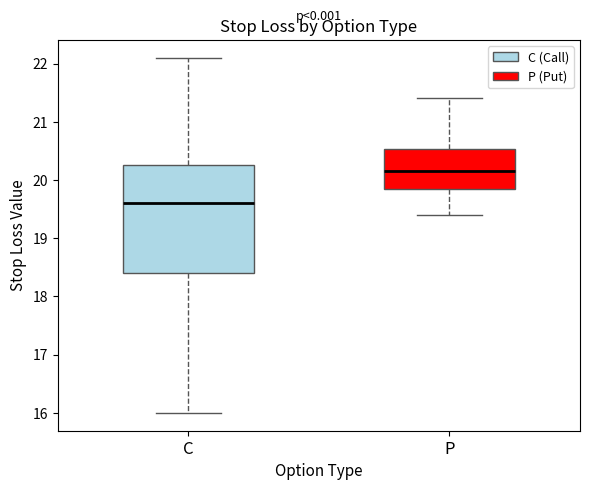

Which box is the tallest, from its lower edge to its upper edge?

C